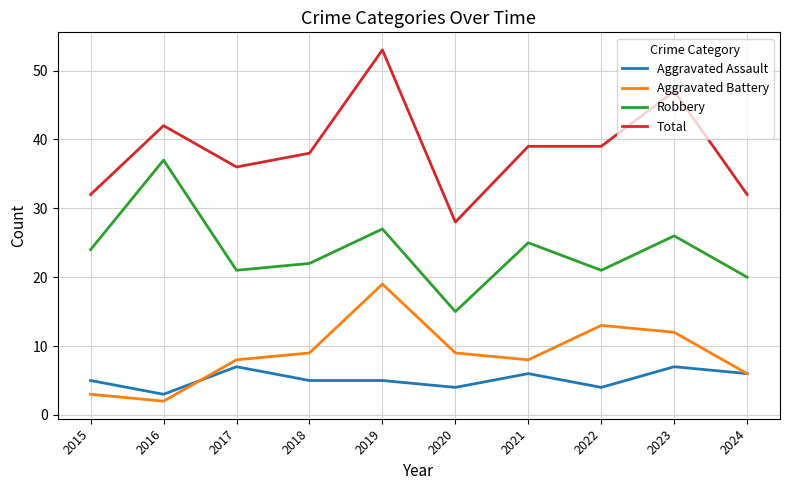

The value of Total at 2018 is 50. True or false?

False